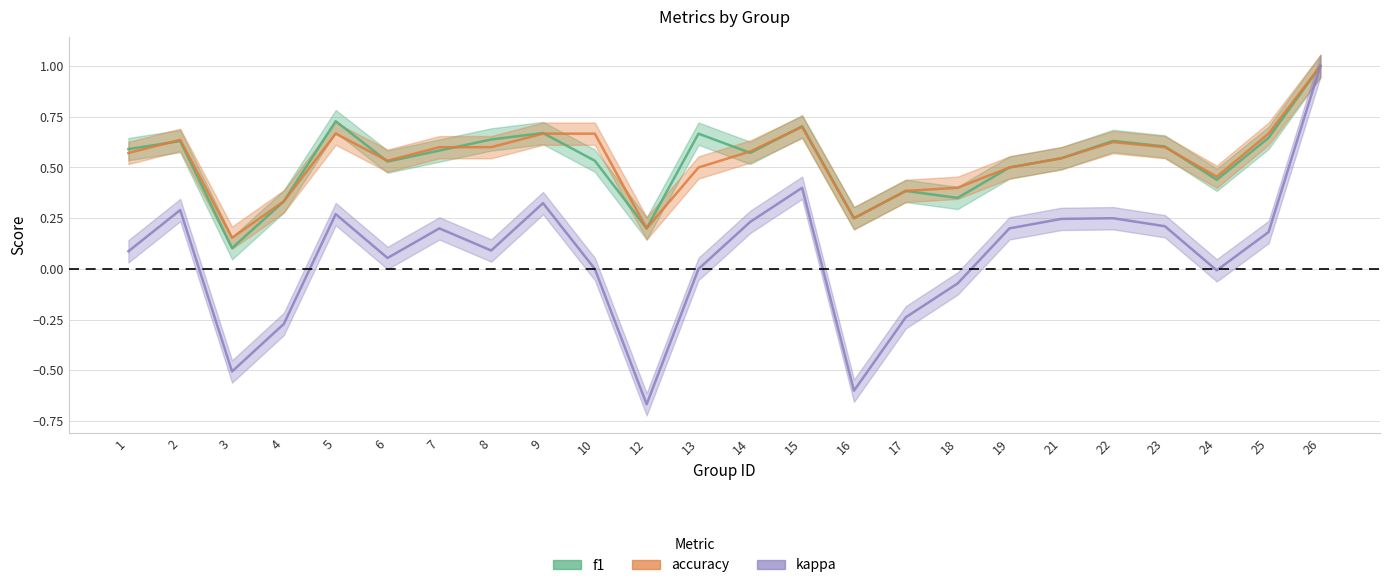

What is the value of the kappa point at the 21st from the left?

0.2